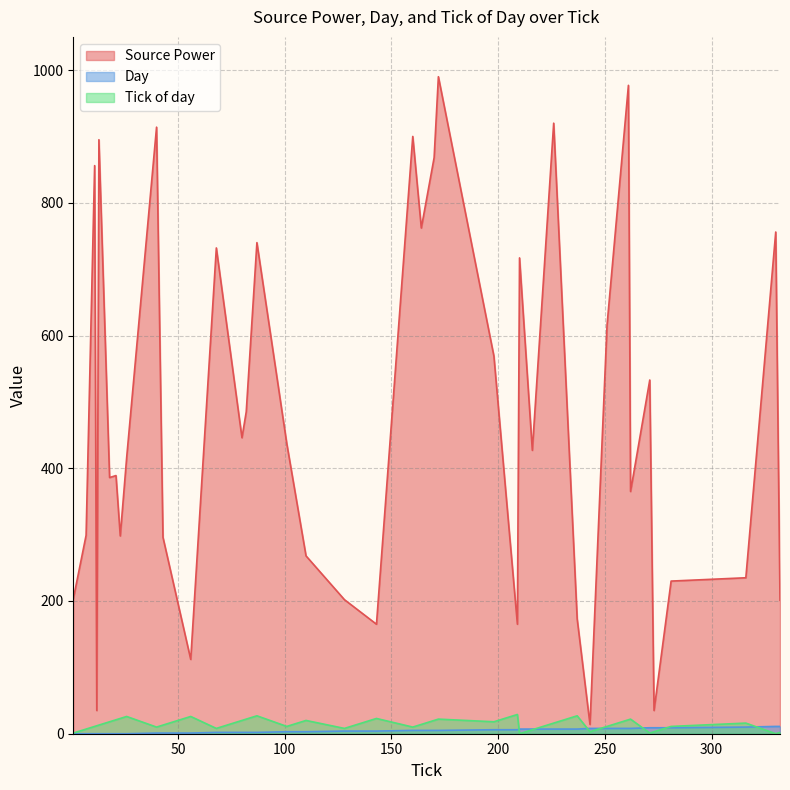

What are all the series names shown in the legend?

Source Power, Day, Tick of day